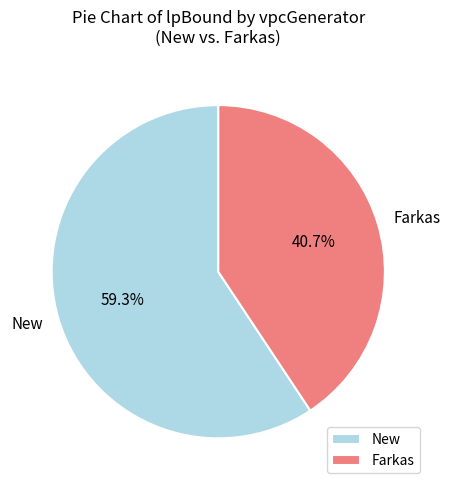

How many slices are in this pie chart?

2